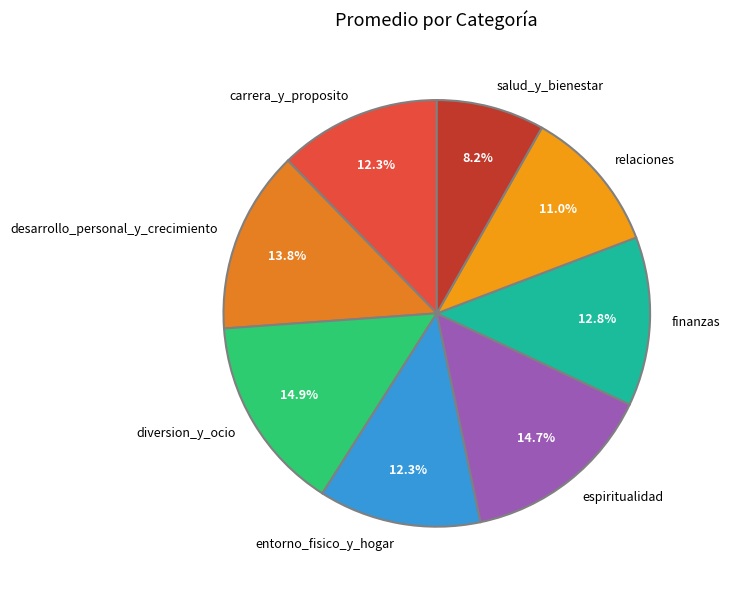

To the nearest percent, what is the difference between the diversion_y_ocio and salud_y_bienestar slice percentages?

7%